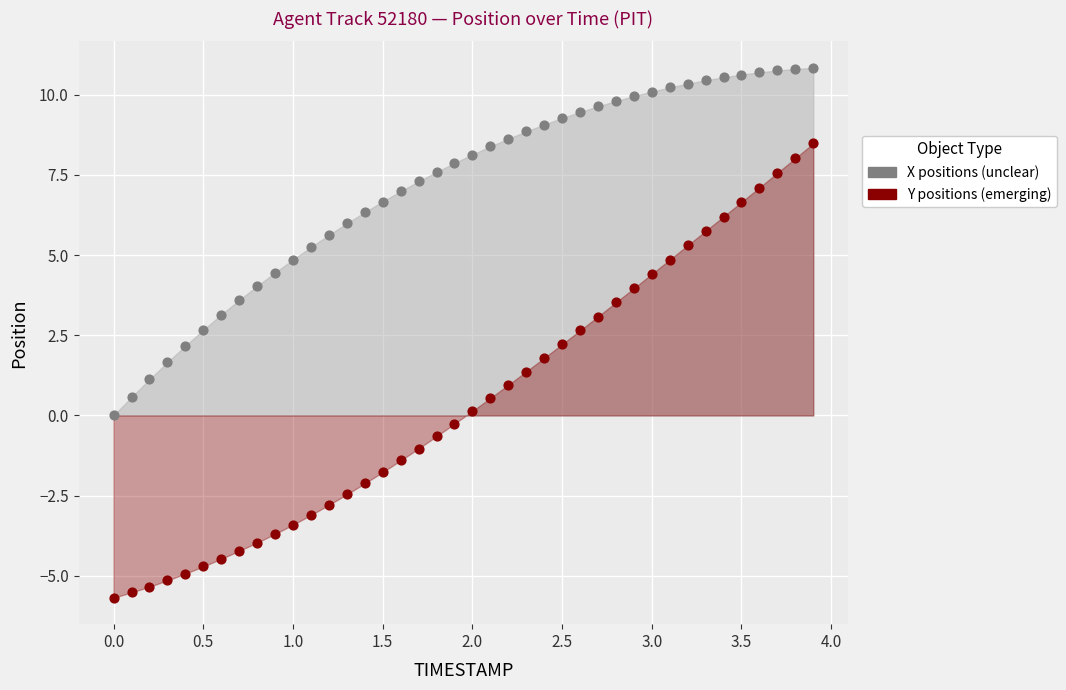

Which series reaches the minimum Y coordinate?

Y positions (emerging)